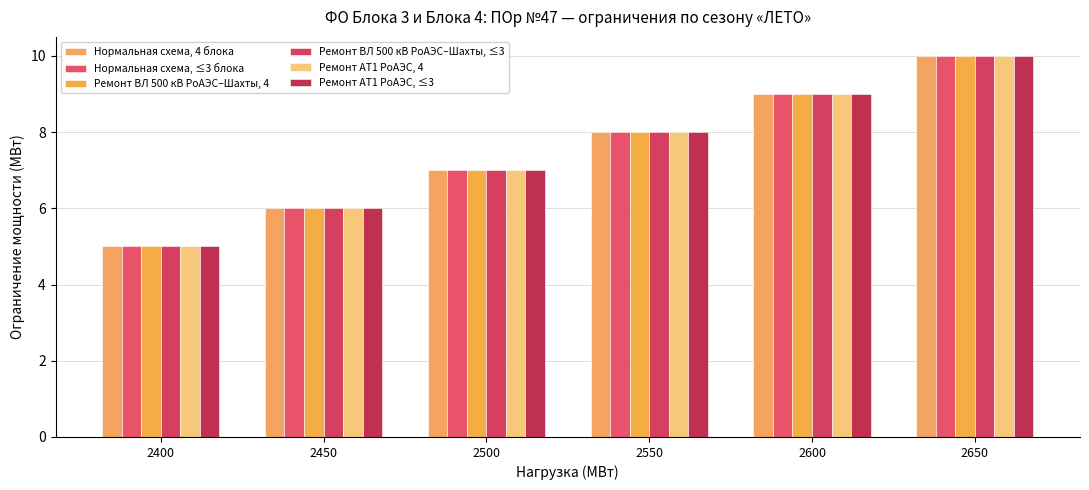

What is the value of the Ремонт ВЛ 500 кВ РоАЭС–Шахты, ≤3 bar at the 3rd from the left?

7